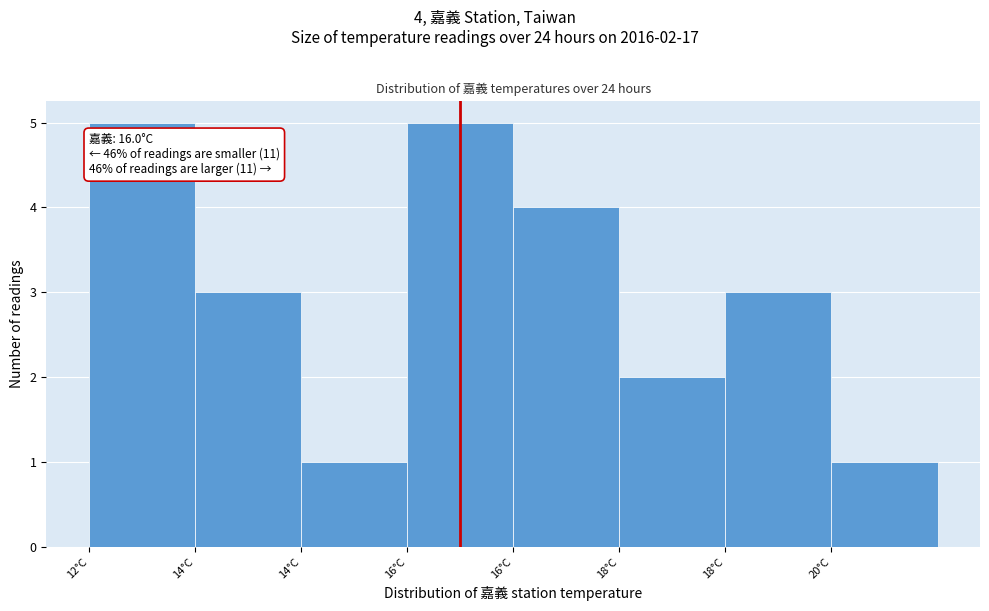

How many bars are there in total?

8